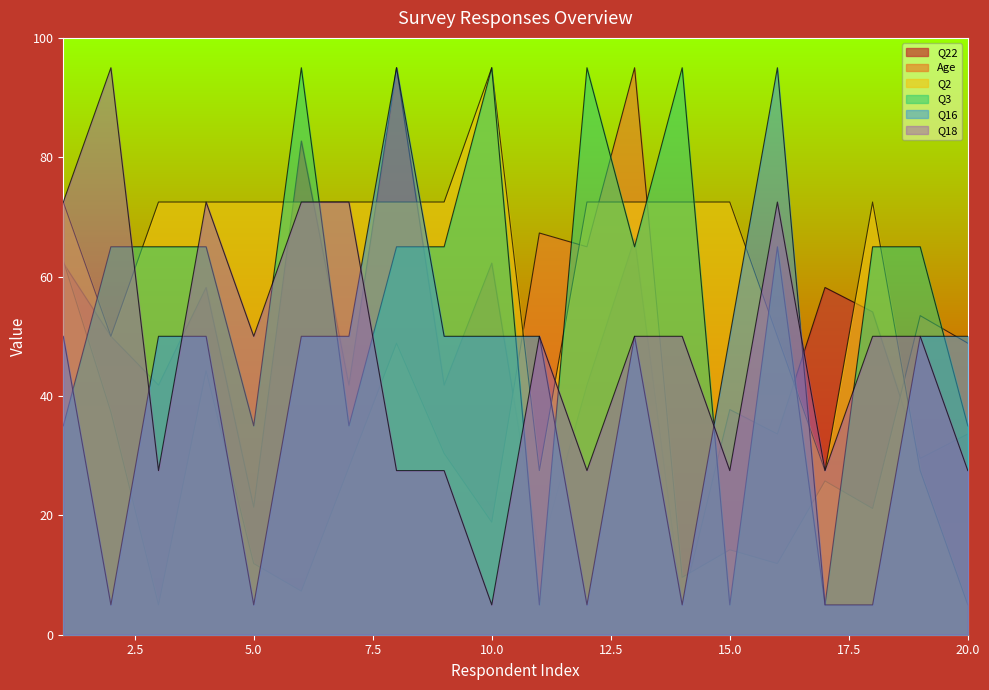

Does the chart have visible grid lines?

No